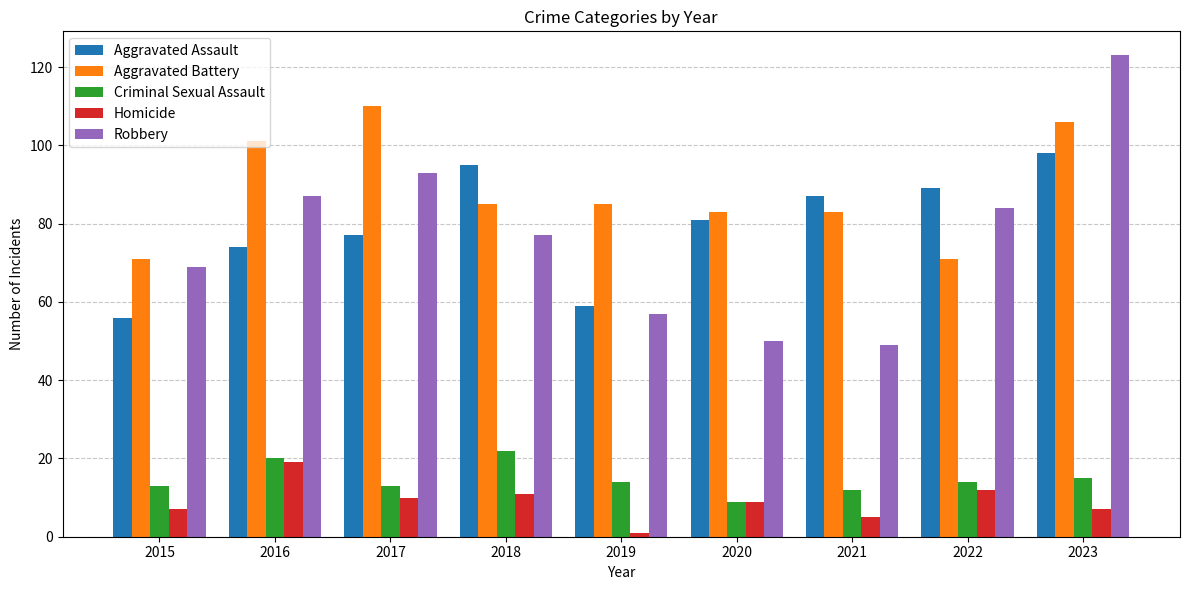

What is the difference between the Homicide values at 2022 and 2018?

1